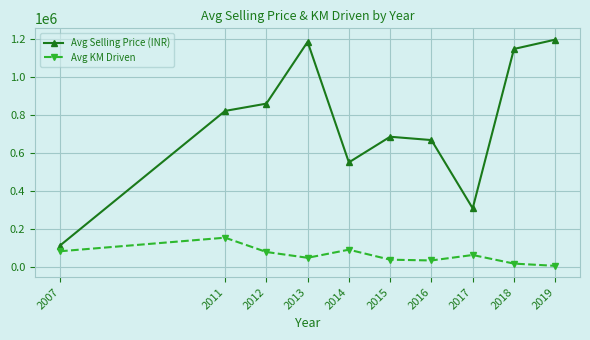

Which series changed the most between 2016 and 2018?

Avg Selling Price (INR)